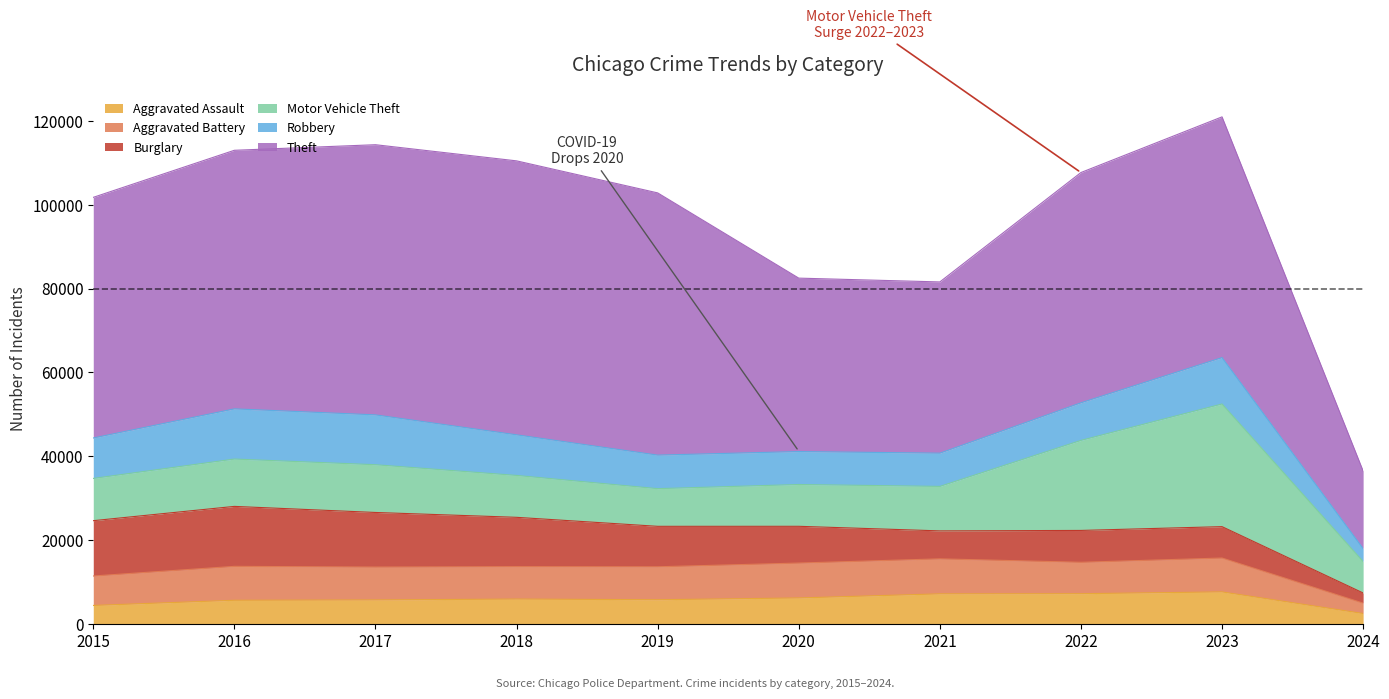

Where do Robbery and Motor Vehicle Theft first cross each other?

2015 and 2016